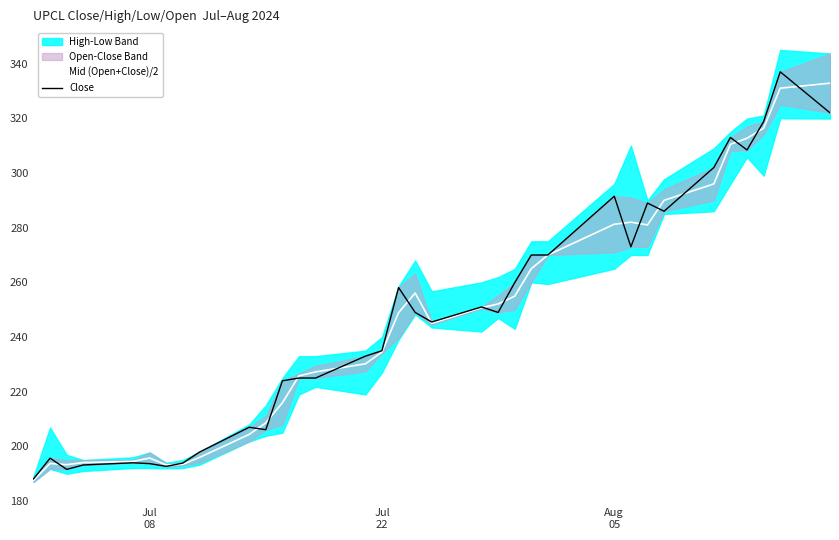

What is the lowest value of the Mid (Open+Close)/2 series?

187.6